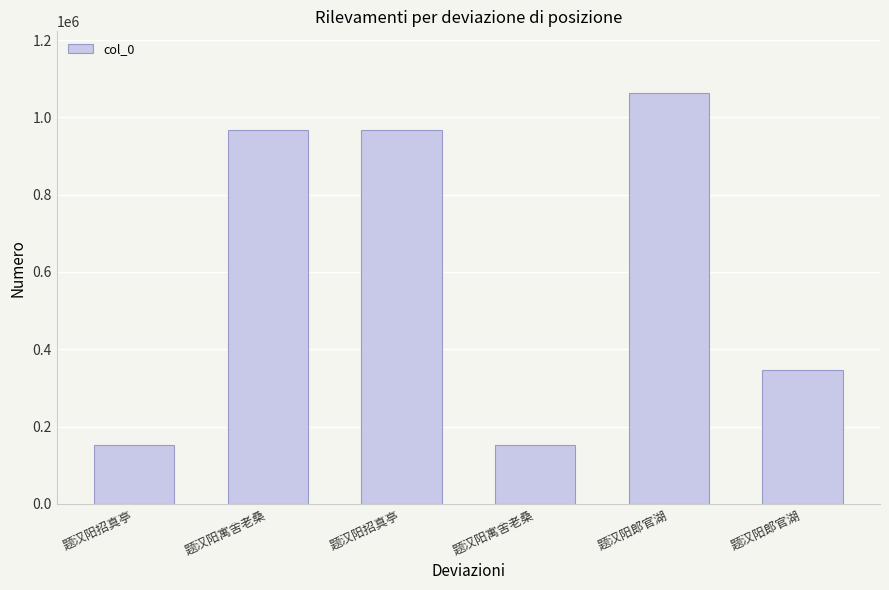

What is the label of the 4th bar from the right?

题汉阳招真亭